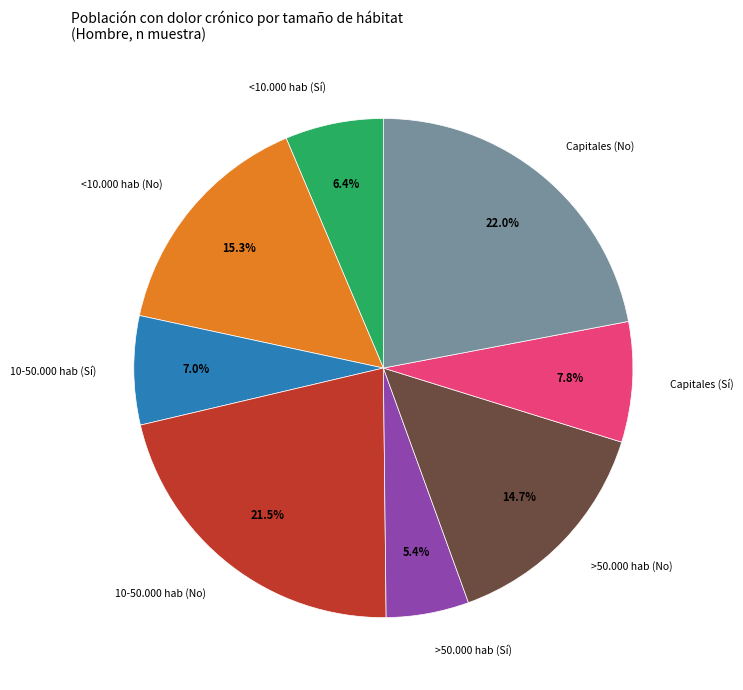

Is there any slice that represents more than half of the pie?

No